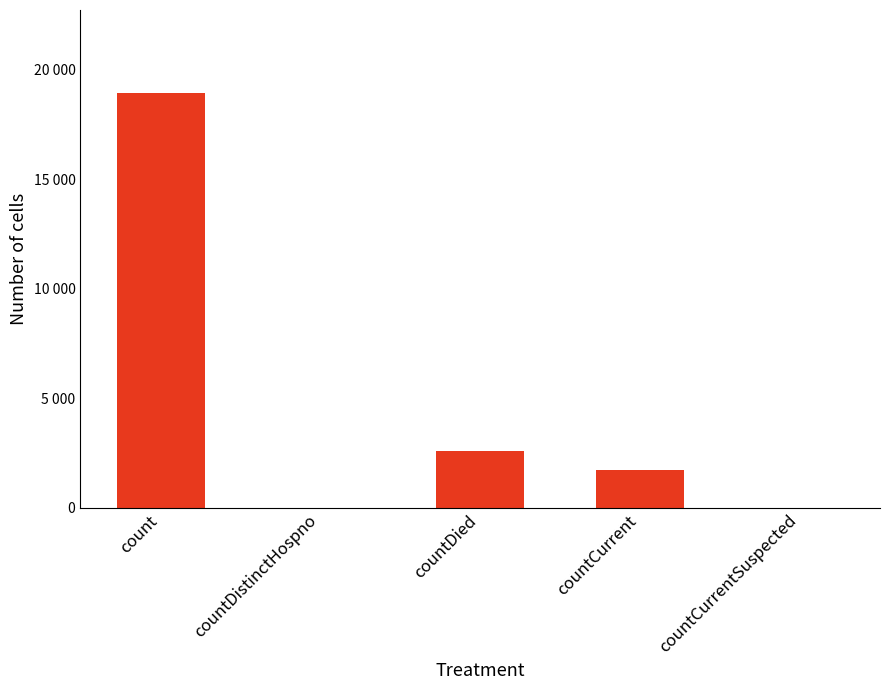

Are the bars grouped side by side (vs. stacked)?

No